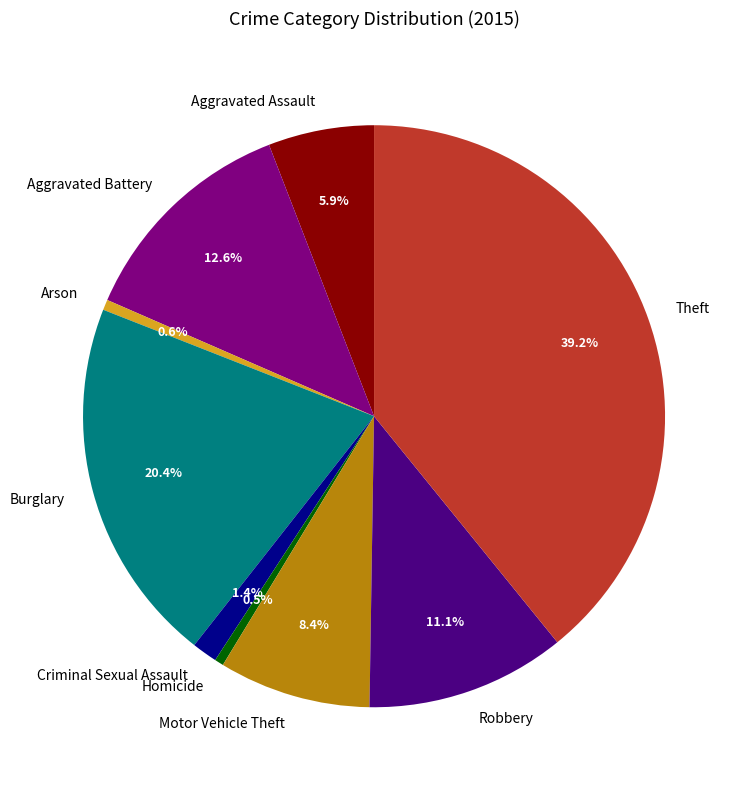

Which category has the biggest portion of the pie?

Theft